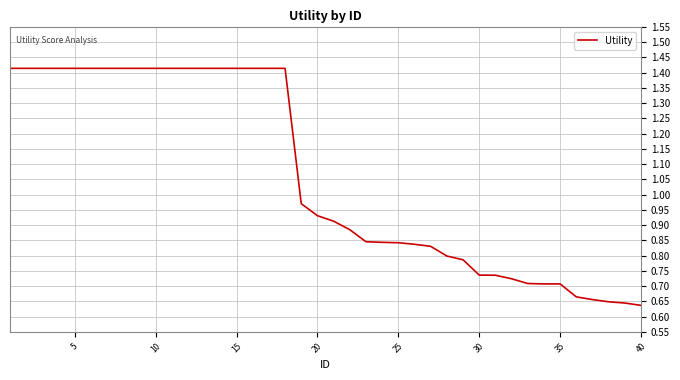

How many lines are shown in the chart?

1